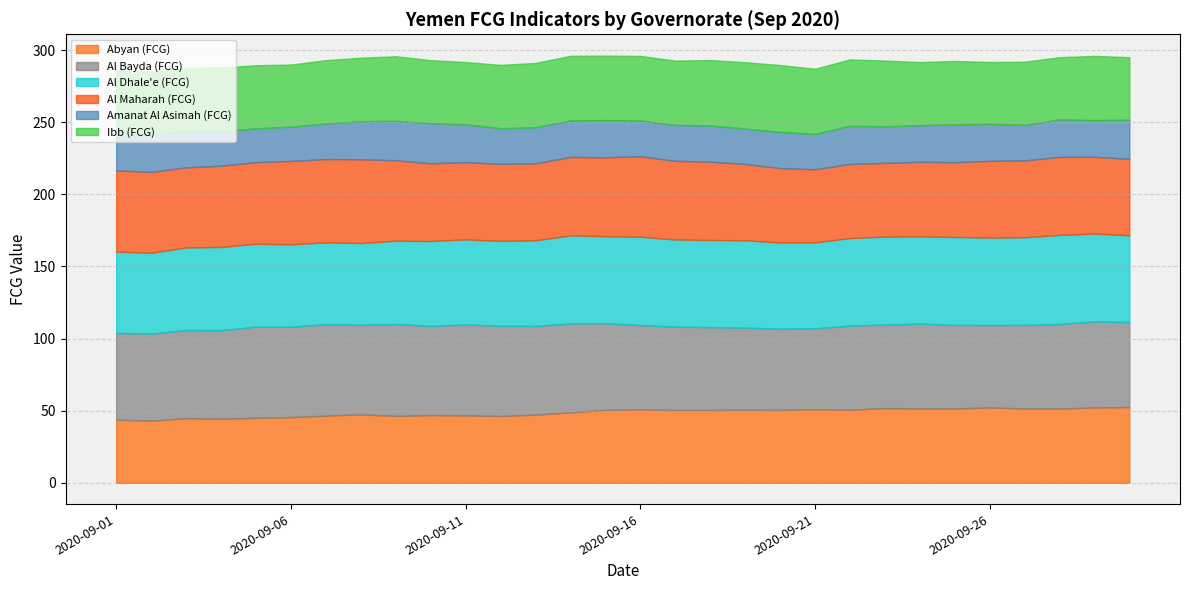

List the labels in order of Al Bayda (FCG) value, smallest first.

2020-09-21, 2020-09-20, 2020-09-19, 2020-09-26, 2020-09-18, 2020-09-23, 2020-09-17, 2020-09-27, 2020-09-25, 2020-09-16, 2020-09-22, 2020-09-28, 2020-09-24, 2020-09-30, 2020-09-29, 2020-09-01, 2020-09-15, 2020-09-02, 2020-09-03, 2020-09-04, 2020-09-13, 2020-09-14, 2020-09-10, 2020-09-08, 2020-09-12, 2020-09-06, 2020-09-11, 2020-09-05, 2020-09-07, 2020-09-09